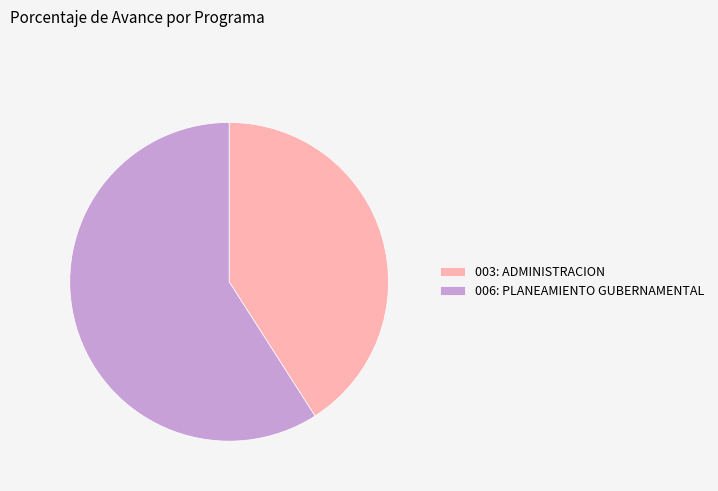

Which category has the biggest portion of the pie?

006: PLANEAMIENTO GUBERNAMENTAL